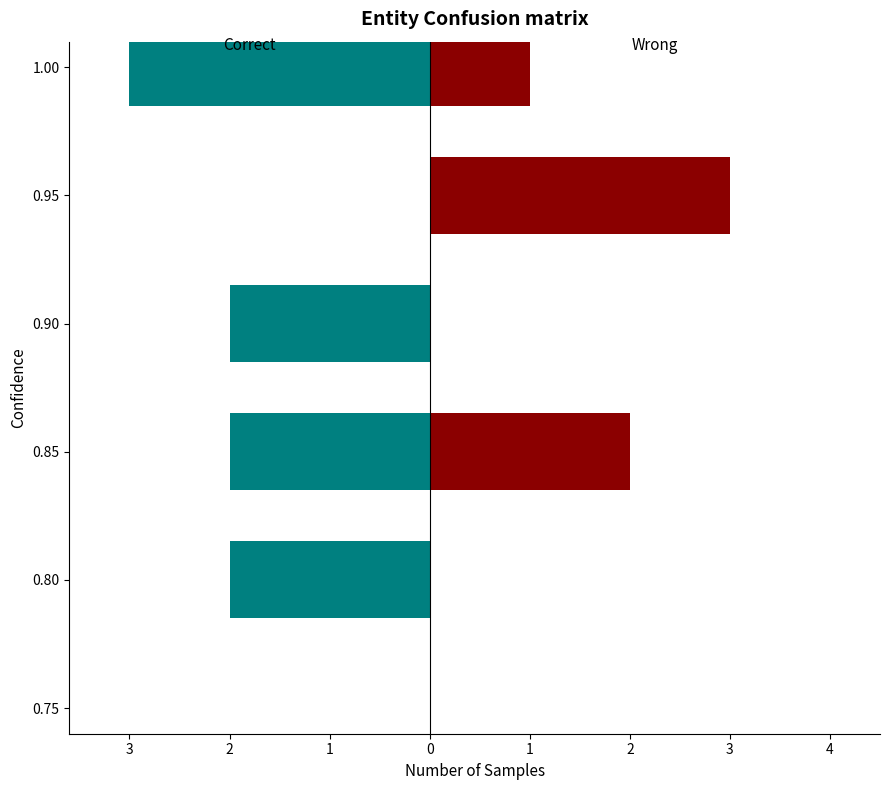

What is the sum of all Wrong values?

6